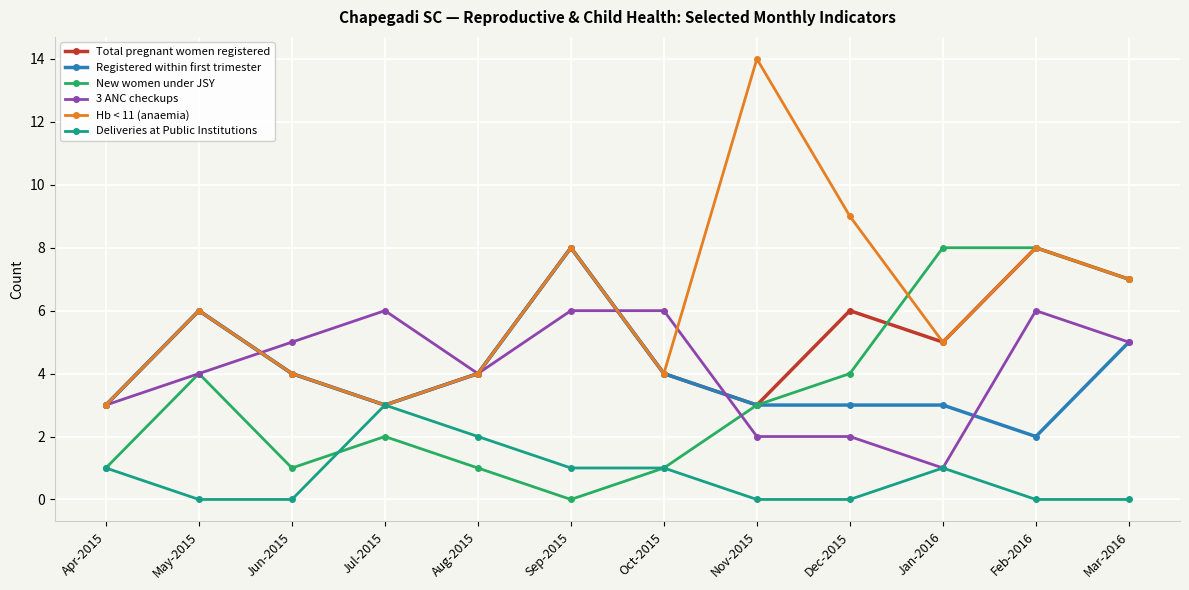

How many data points in Registered within first trimester are less than 4?

6